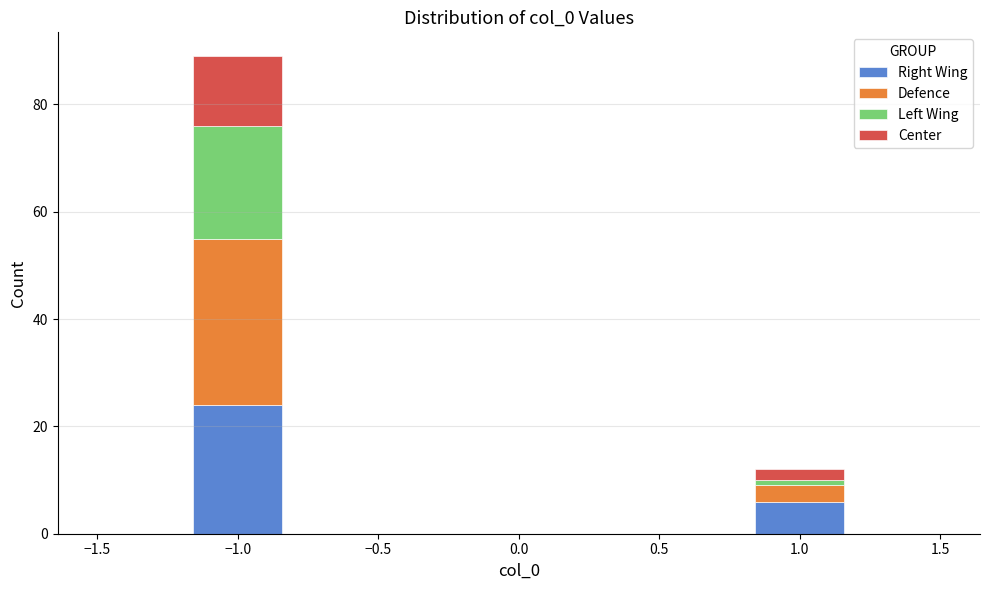

Reading left to right, list every stacked bar in this chart as the range it spans on the x-axis followed by its total height. Neither the bar edges nor the heights are printed on the chart, so give them approximately, as read against the axes.

-1.50 to -1.15: 0
-1.15 to -0.85: 90
-0.85 to -0.50: 0
-0.50 to -0.15: 0
-0.15 to 0.15: 0
0.15 to 0.50: 0
0.50 to 0.85: 0
0.85 to 1.15: 12
1.15 to 1.50: 0